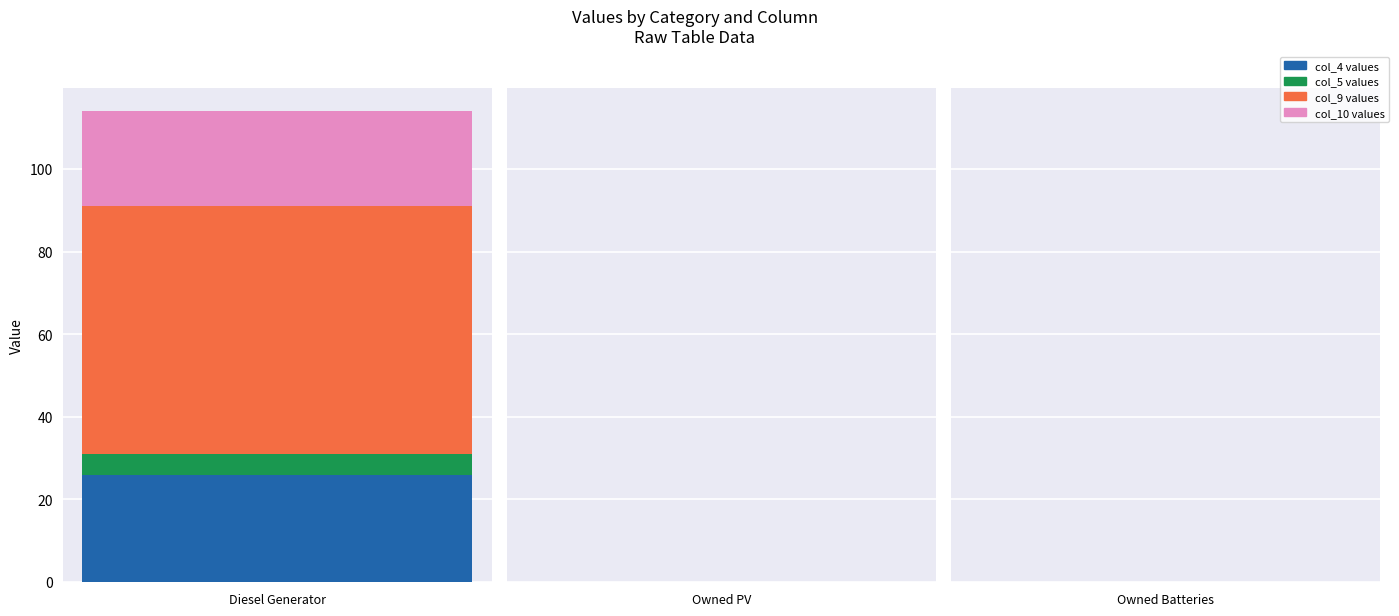

How many distinct data groups are displayed?

4